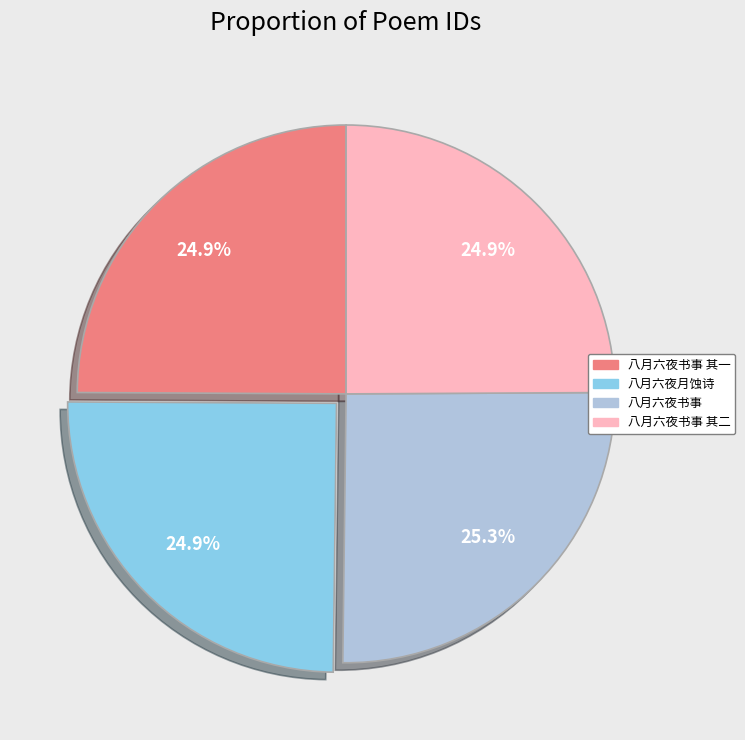

Is there any slice that represents more than half of the pie?

No